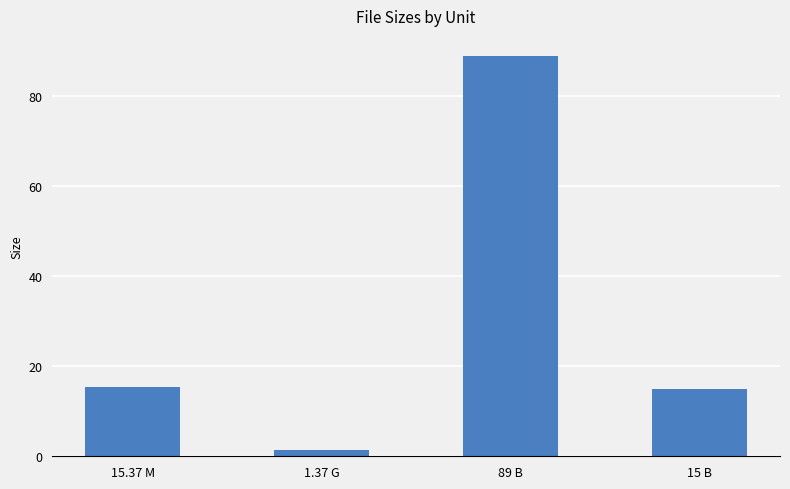

What is the sum of the values at 1.37 G and 89 B?

90.4